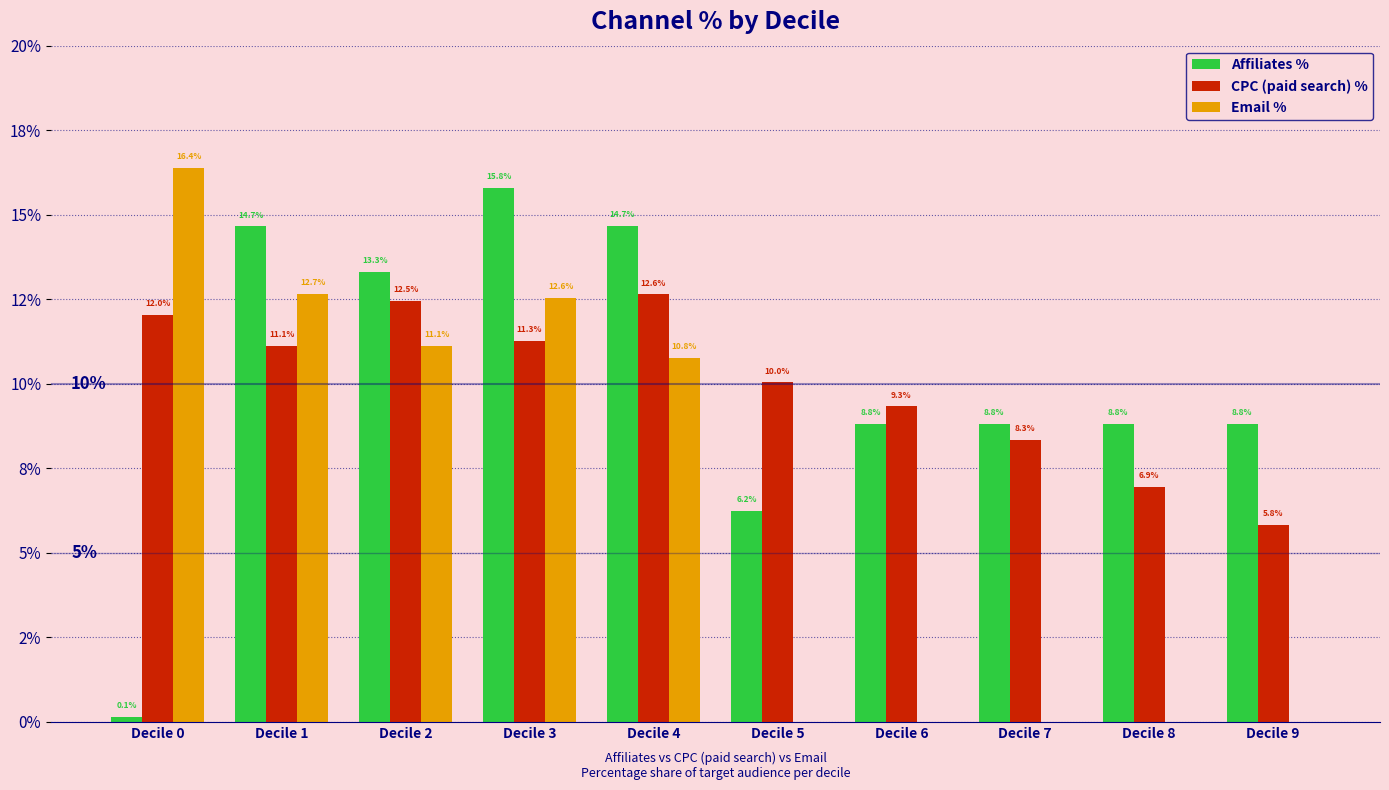

At which category does the chart reach its peak across all series?

Decile 0